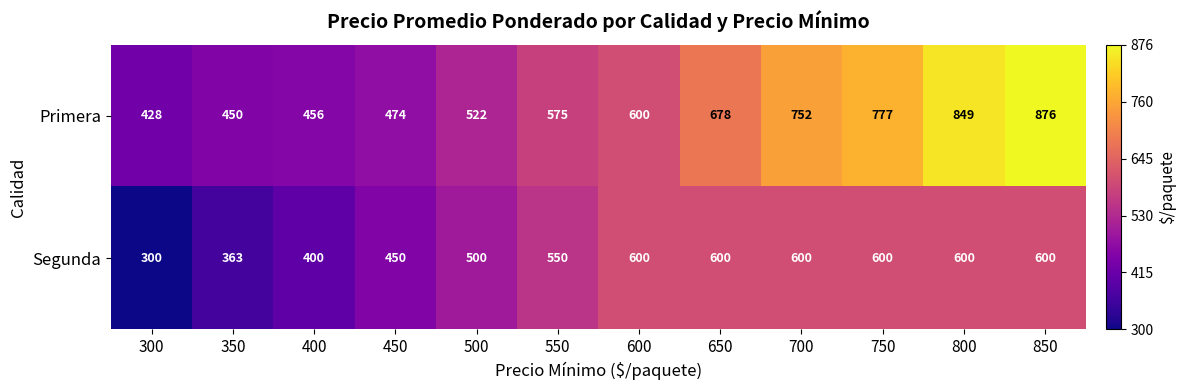

Reading left to right, extract all data points from this chart.

Primera: 300=428	350=450	400=456	450=474	500=522	550=575	600=600	650=678	700=752	750=777	800=849	850=876
Segunda: 300=300	350=363	400=400	450=450	500=500	550=550	600=600	650=600	700=600	750=600	800=600	850=600